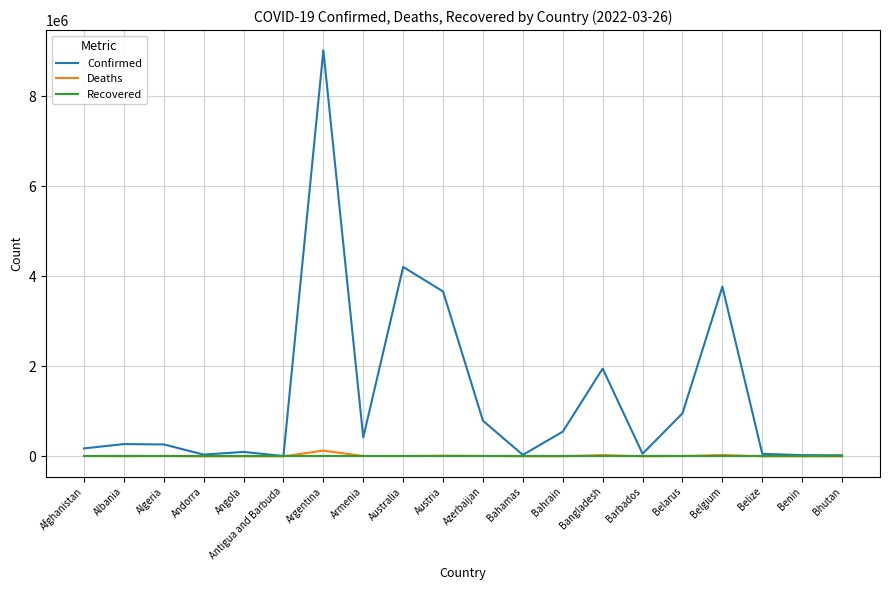

At which category is the sum across all series the highest?

Argentina